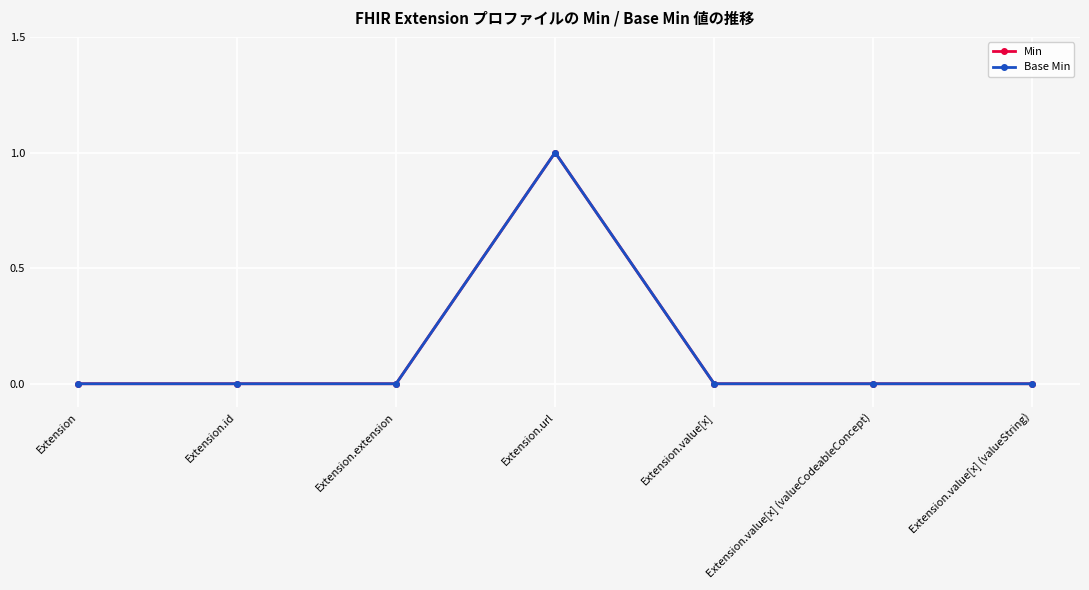

Is this an area chart (filled region under the line)?

No